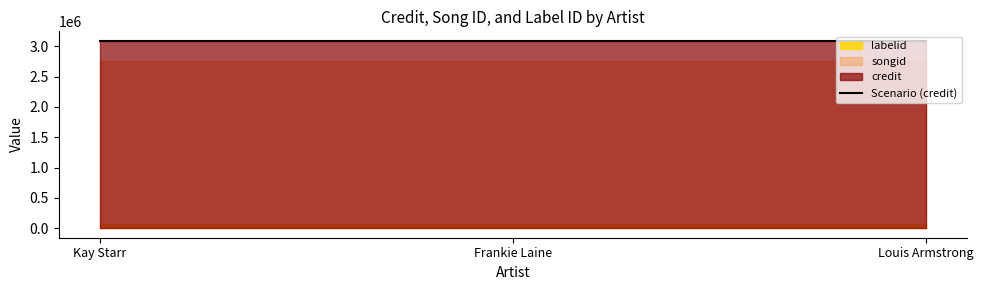

Rank the series at Kay Starr from highest to lowest value.

credit, songid, labelid